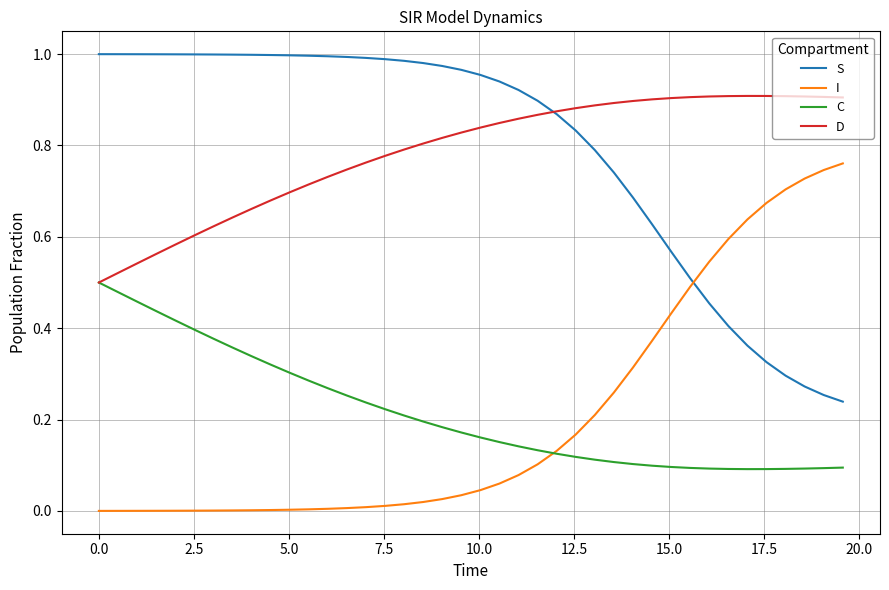

True or false: D and I cross at least once.

False